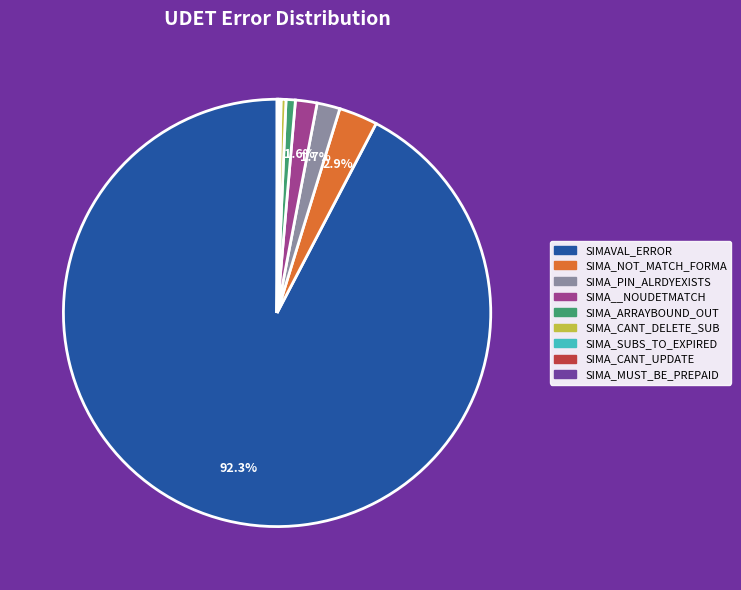

Which category has the biggest portion of the pie?

SIMAVAL_ERROR